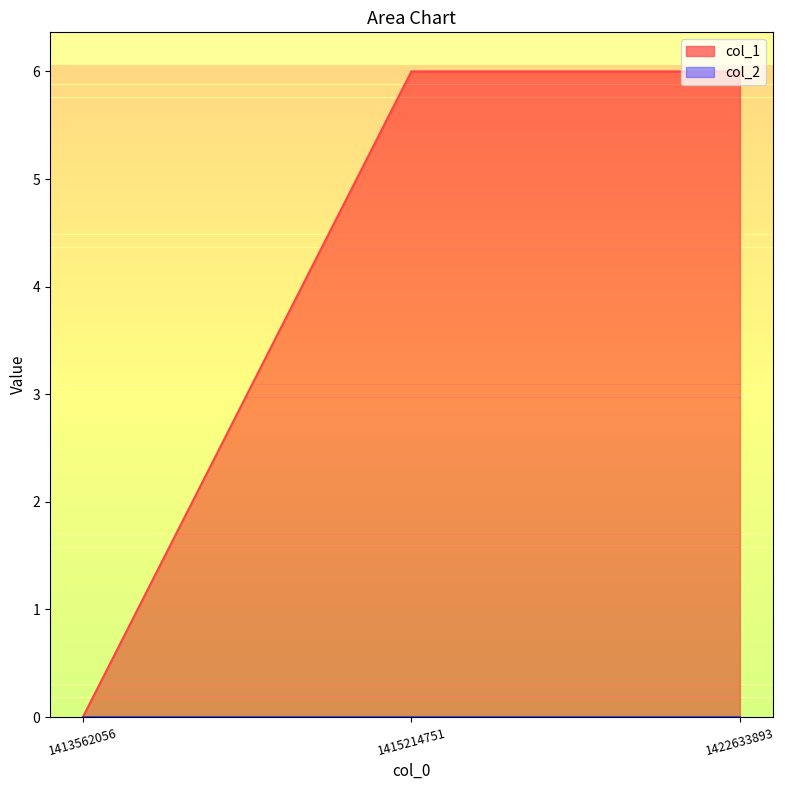

Reading left to right, transcribe all the data shown in this chart.

0	6	6